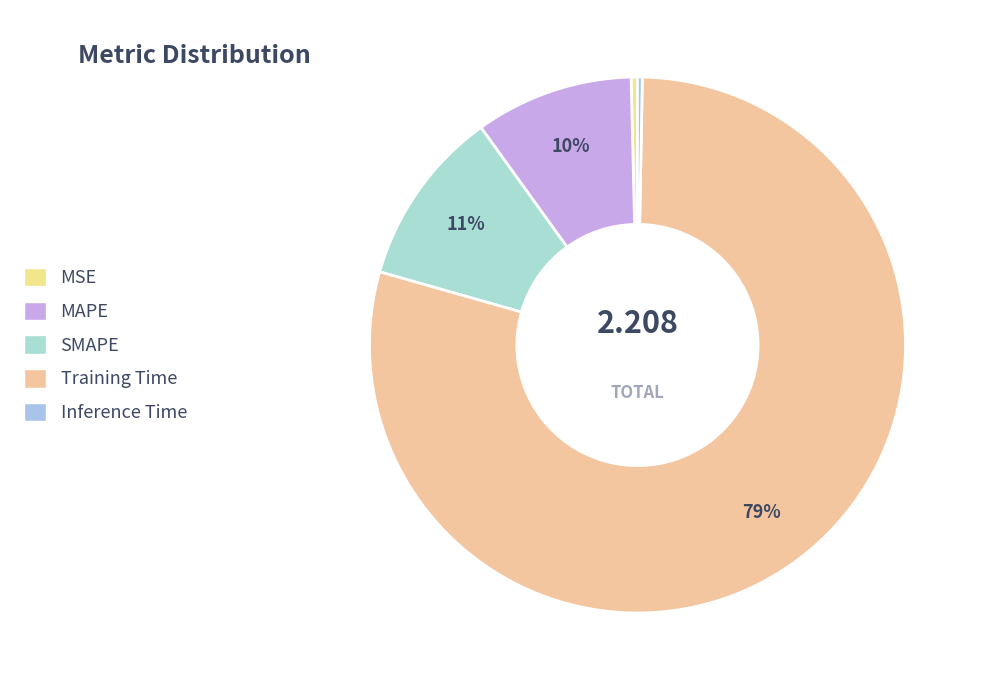

What is the change in value from MSE to MAPE?

+0.2